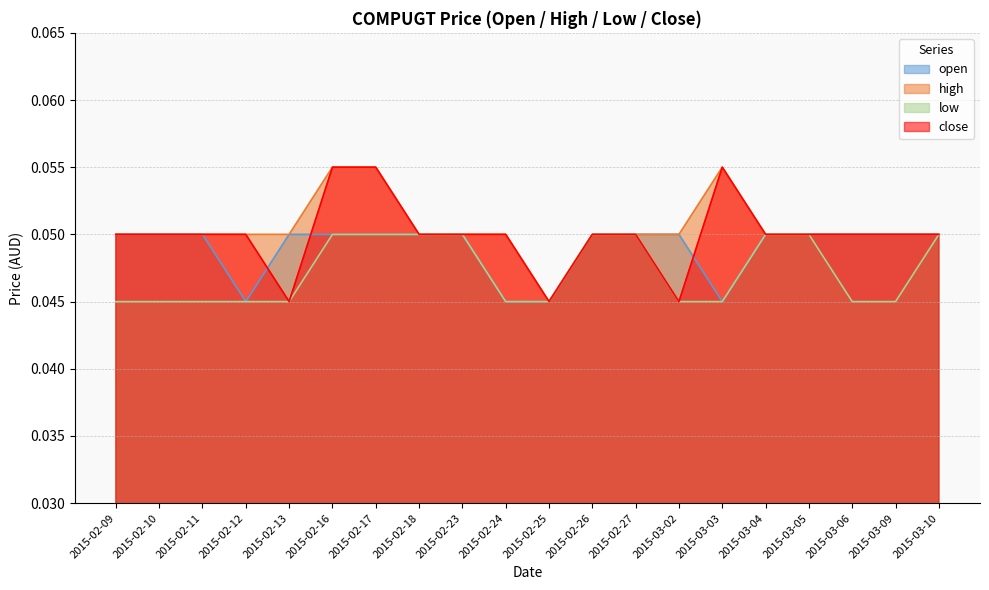

What is the maximum value for close?

0.1